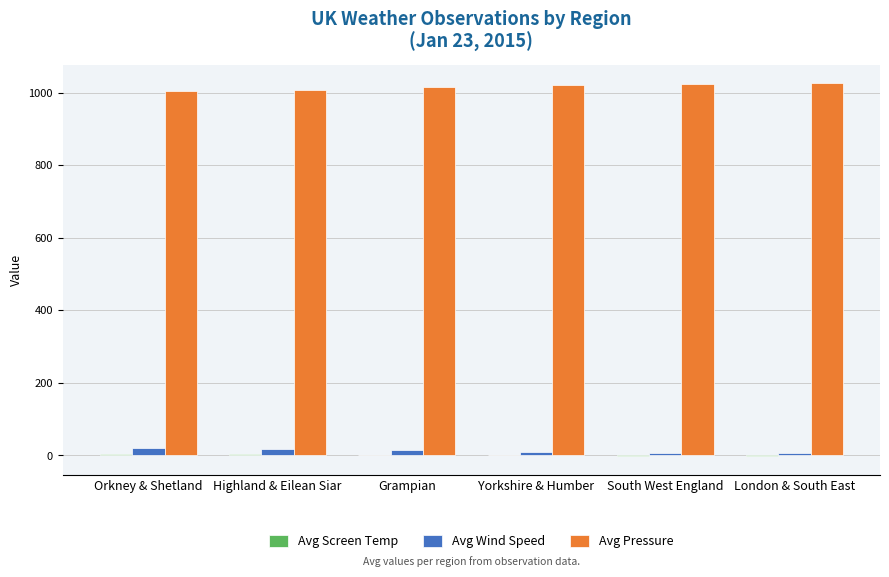

How many data points in Avg Wind Speed are above 14?

3